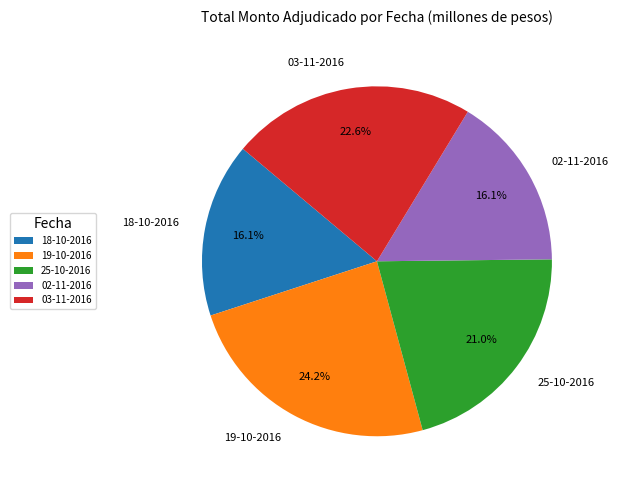

What portion of the pie excludes 19-10-2016?

75.8%